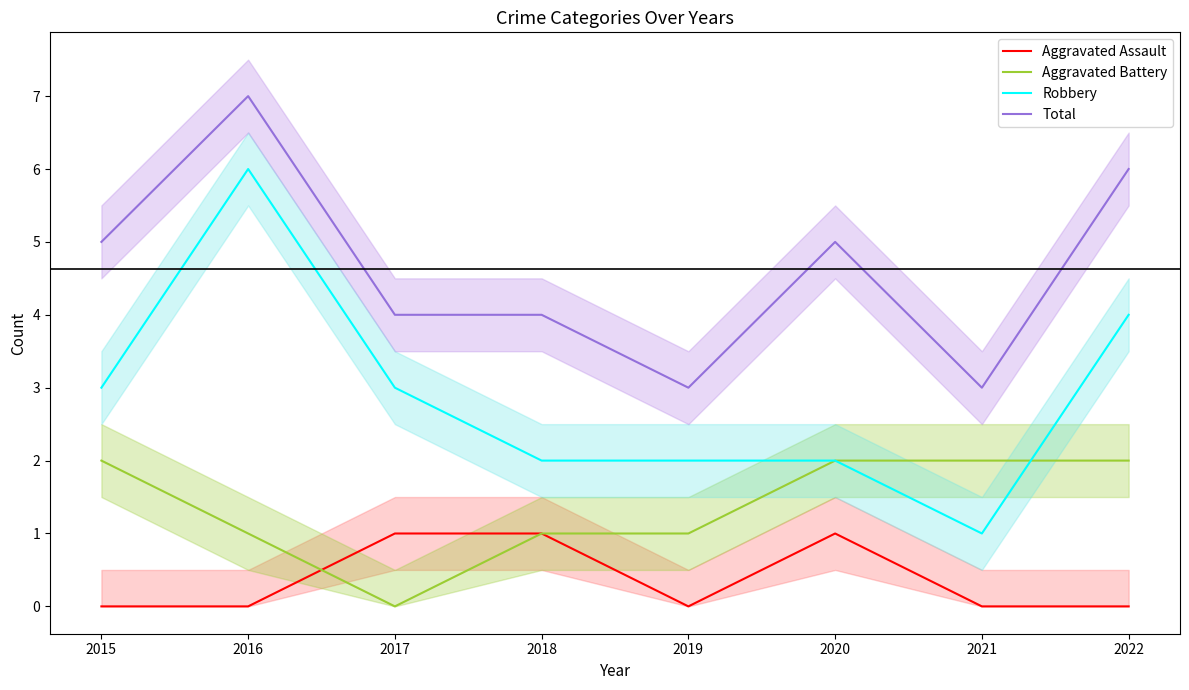

Reading left to right, list all the values displayed in this chart.

Aggravated Assault: 0	0	1	1	0	1	0	0
Aggravated Battery: 2	1	0	1	1	2	2	2
Robbery: 3	6	3	2	2	2	1	4
Total: 5	7	4	4	3	5	3	6